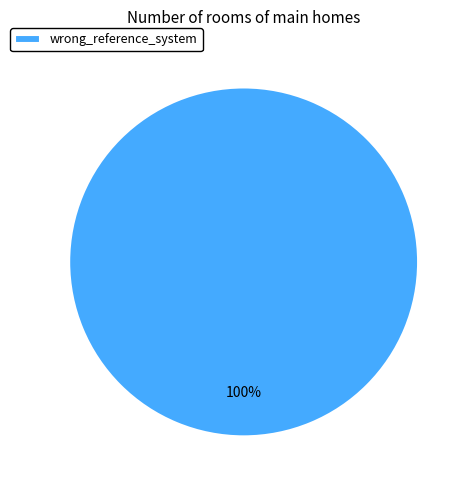

Count the number of slices in the pie.

1